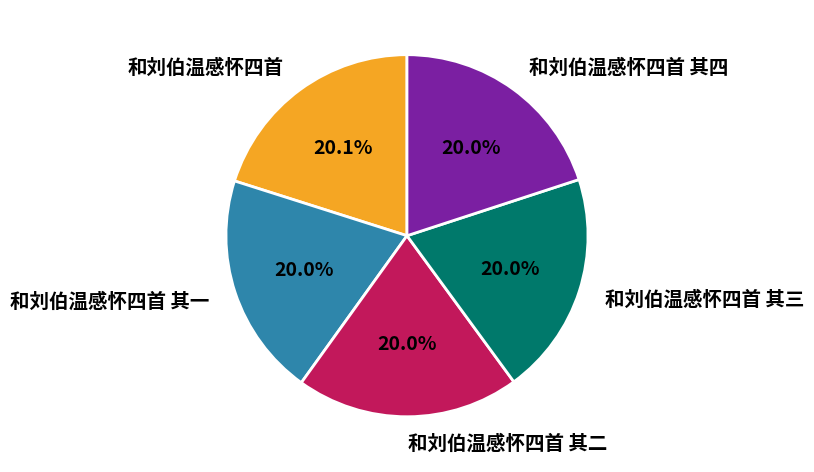

What is the ratio of the value at 和刘伯温感怀四首 其三 to the value at 和刘伯温感怀四首 其二?

1.0